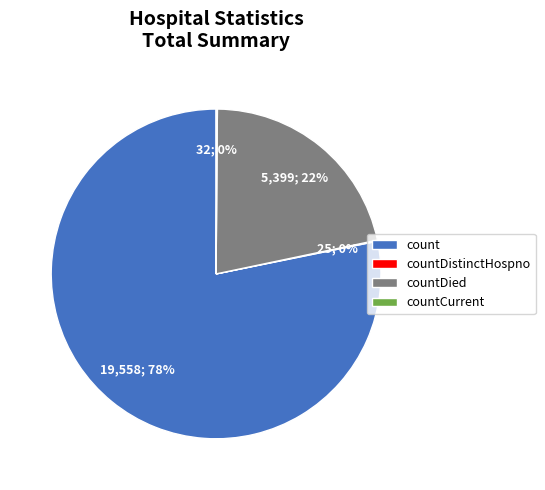

Is count the majority of the pie?

Yes